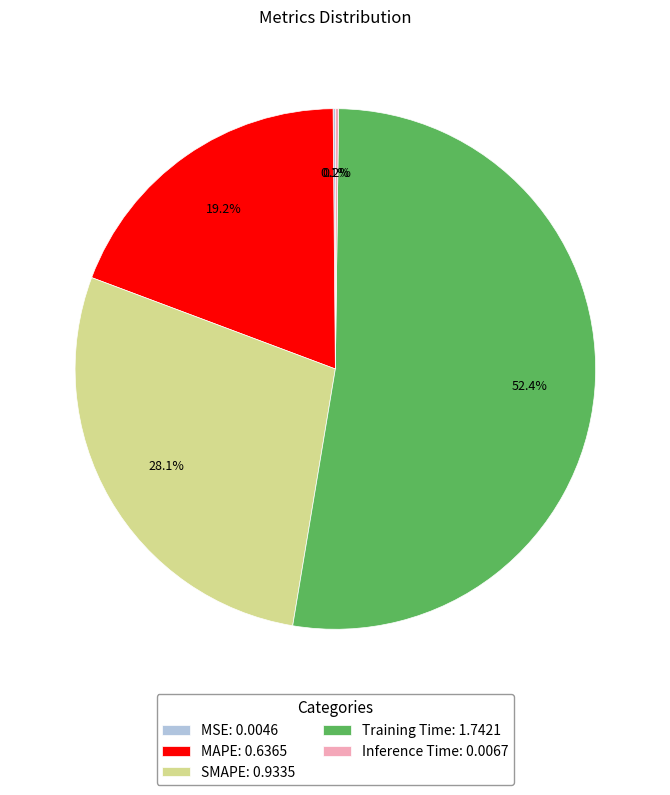

What is the total percentage of Training Time: 1.7421 and SMAPE: 0.9335?

80.5%